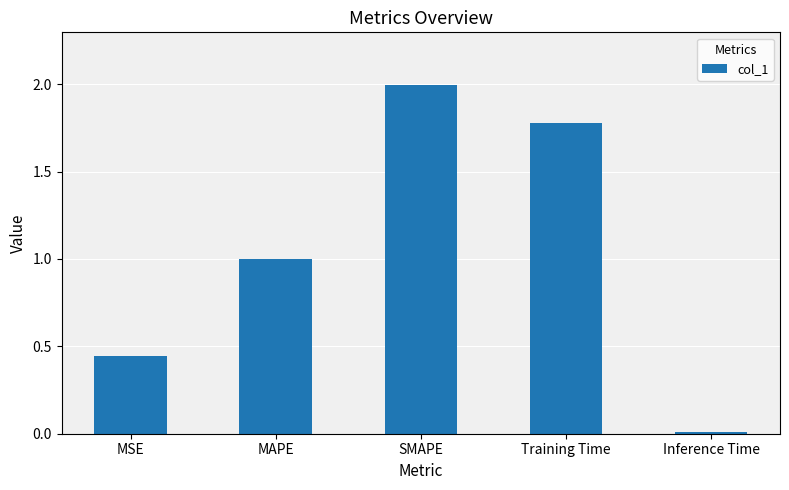

What is the approximate value at SMAPE?

2.0